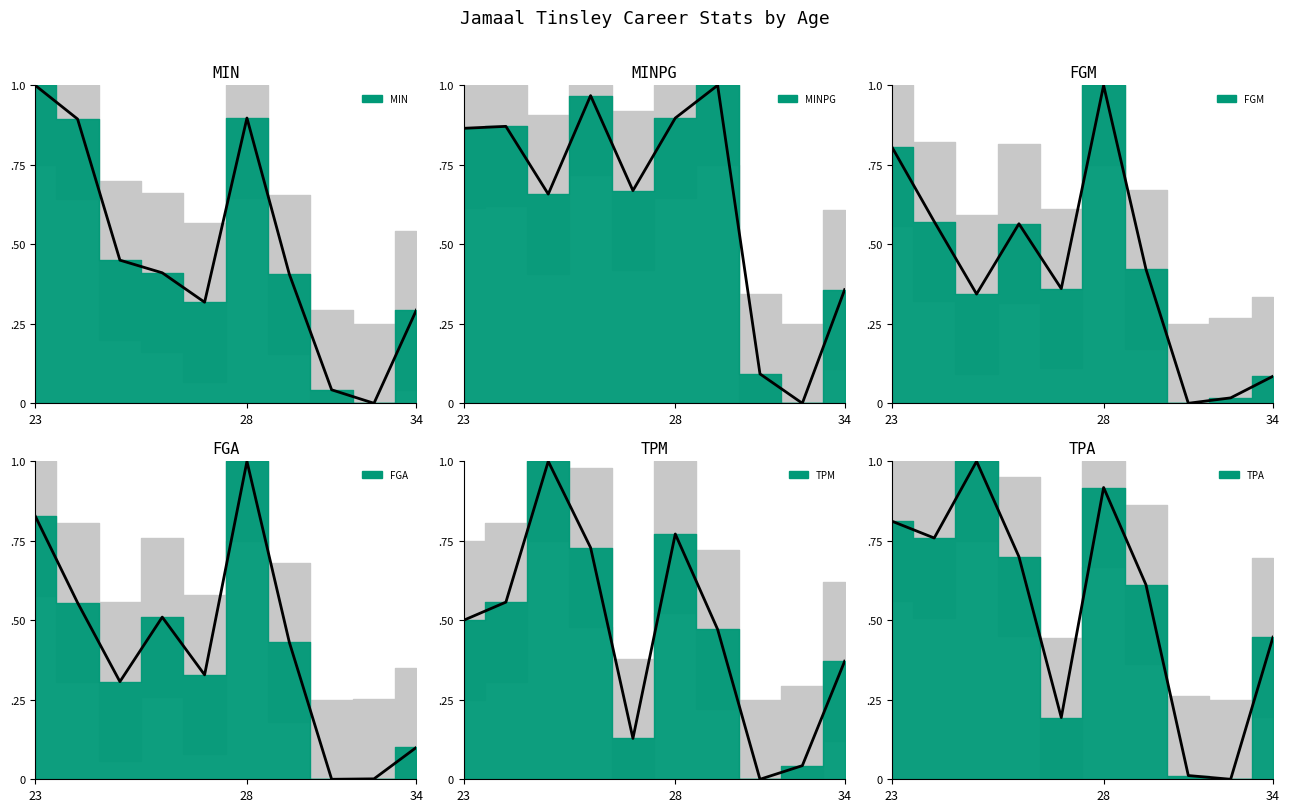

True or false: FGM and MINPG cross at least once.

True